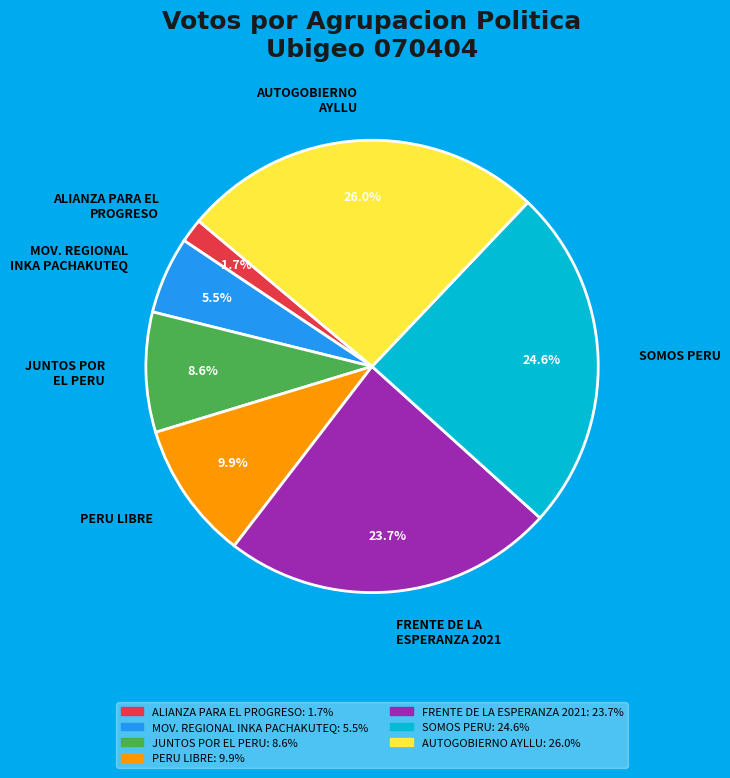

Which category has the biggest portion of the pie?

AUTOGOBIERNO AYLLU